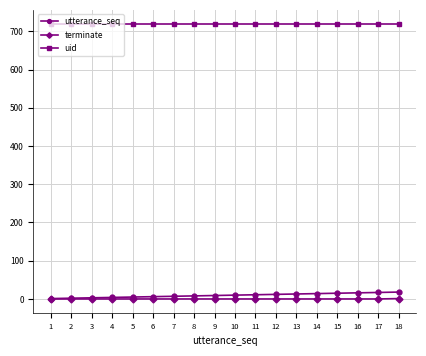

What is the greatest value displayed?

720